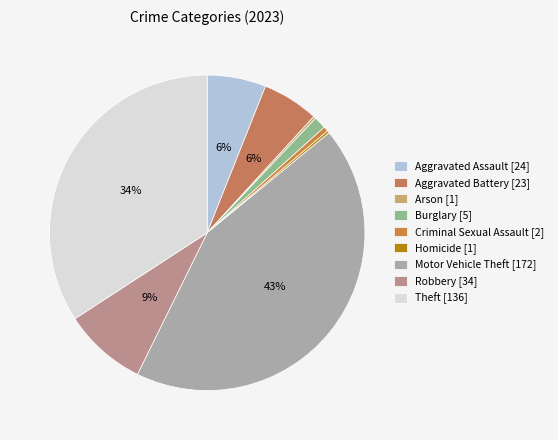

What is the smallest slice in the pie chart?

Arson